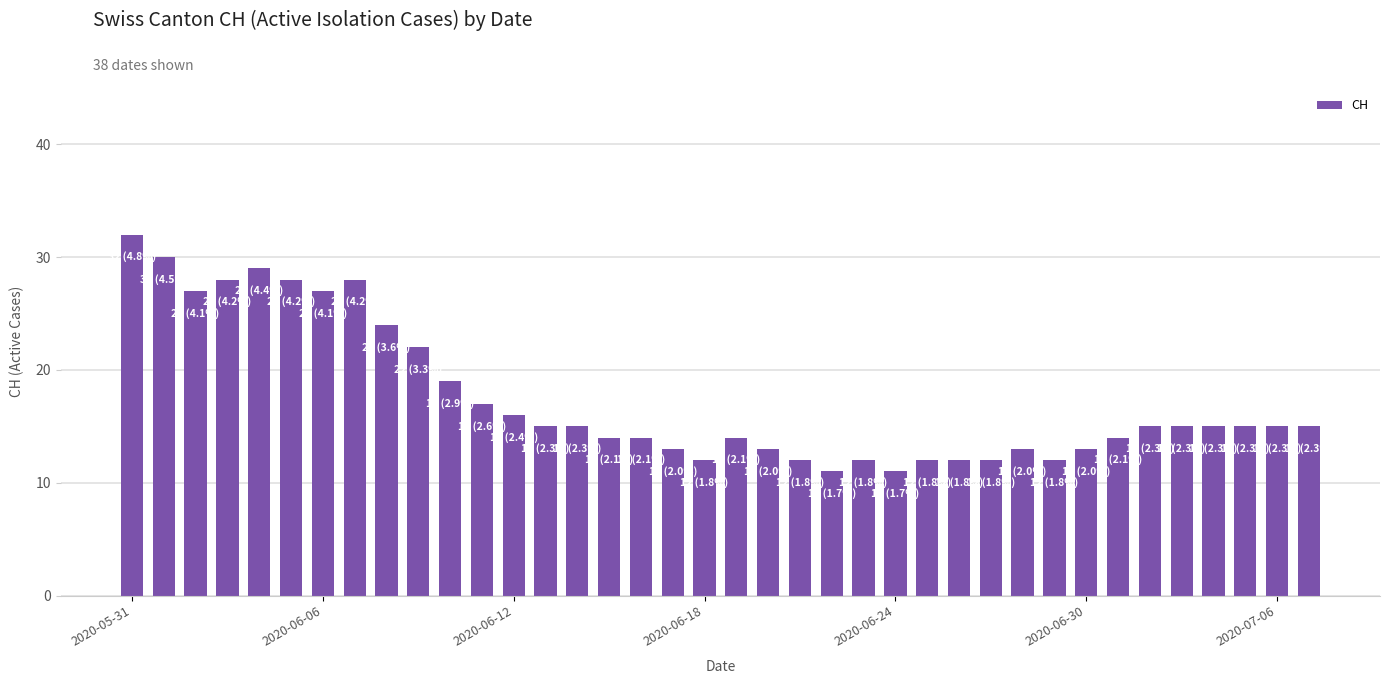

What is the greatest value displayed?

32